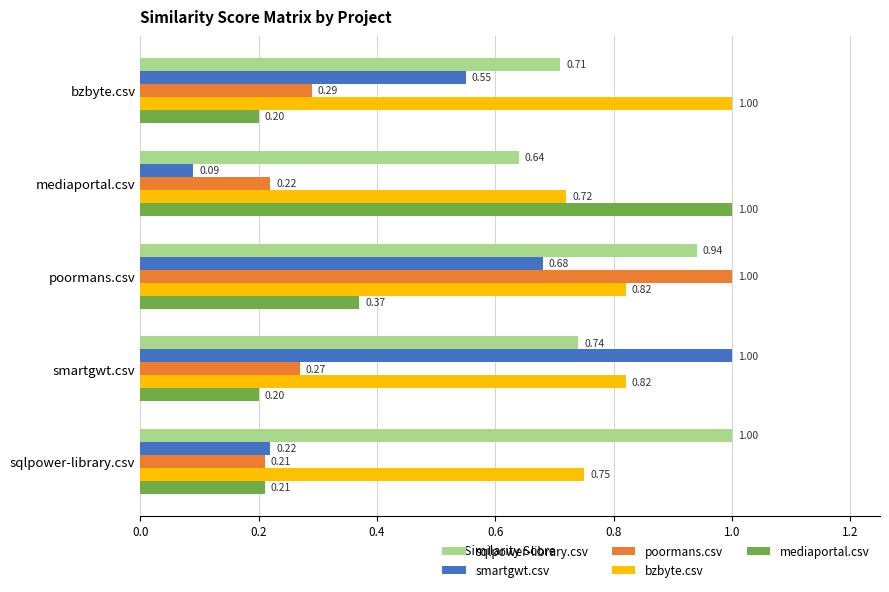

Which series has the largest range (max minus min)?

smartgwt.csv